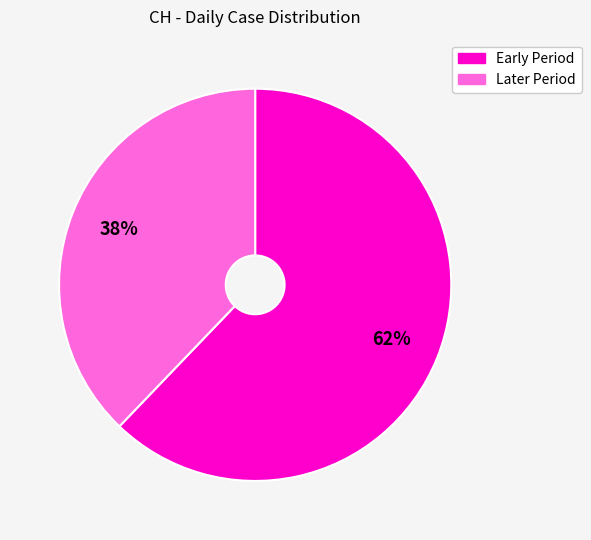

What is the smallest slice in the pie chart?

Later Period